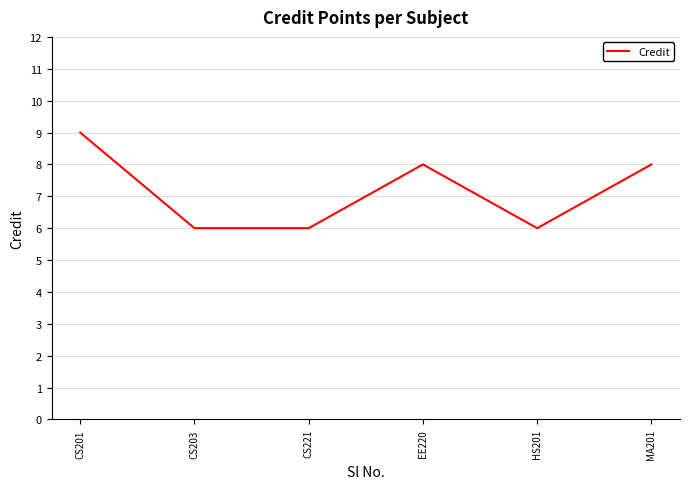

What is the approximate value at HS201?

6